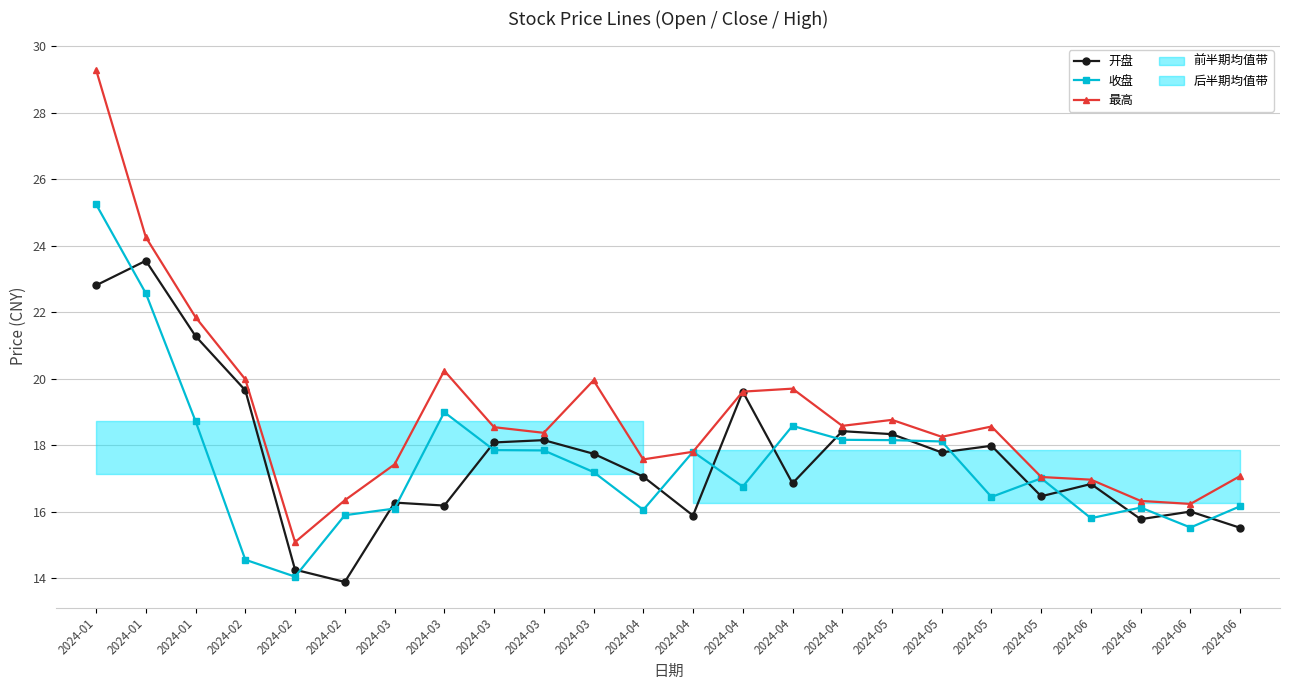

What is the total value across all series at 2024-03?

49.8